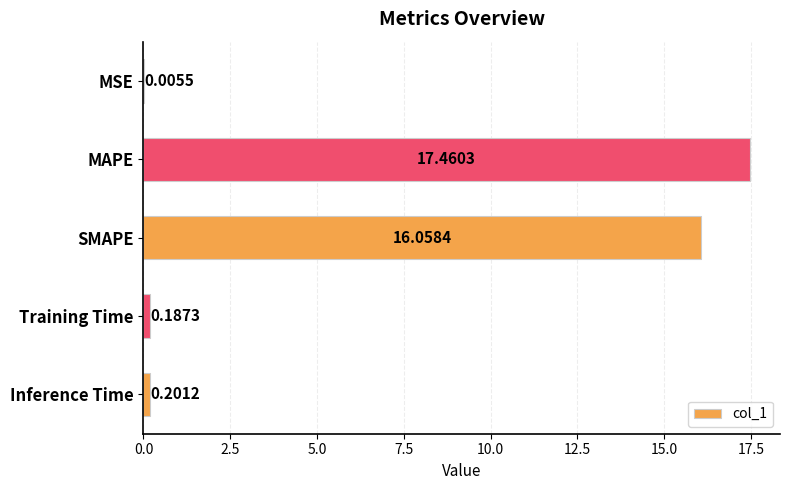

At which label is the value closest to 8?

Inference Time